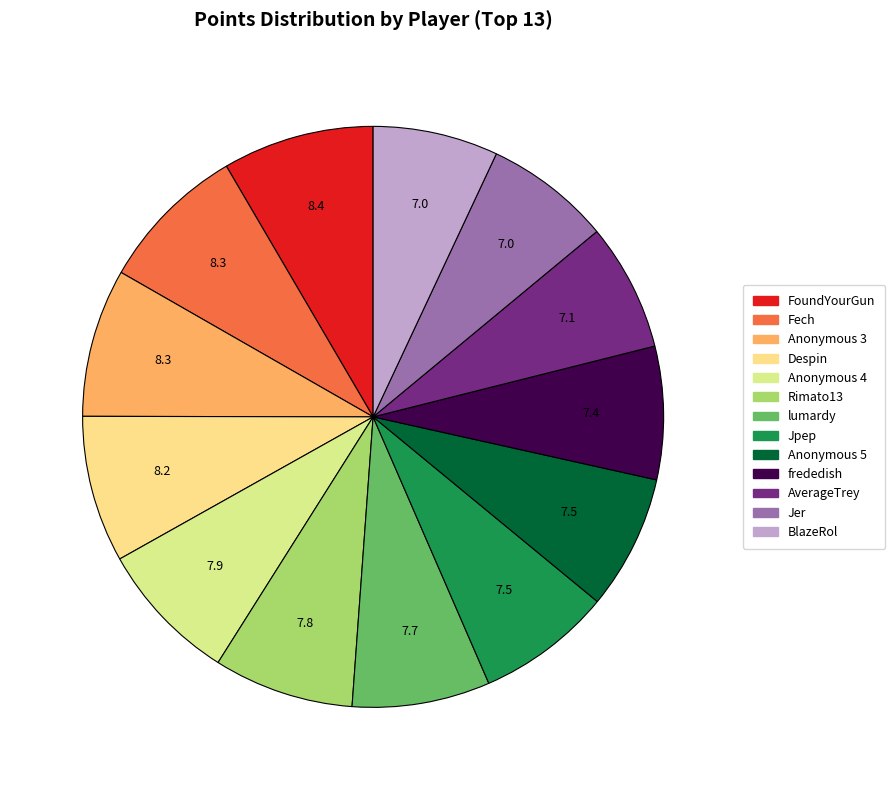

Is there any slice that represents more than half of the pie?

No